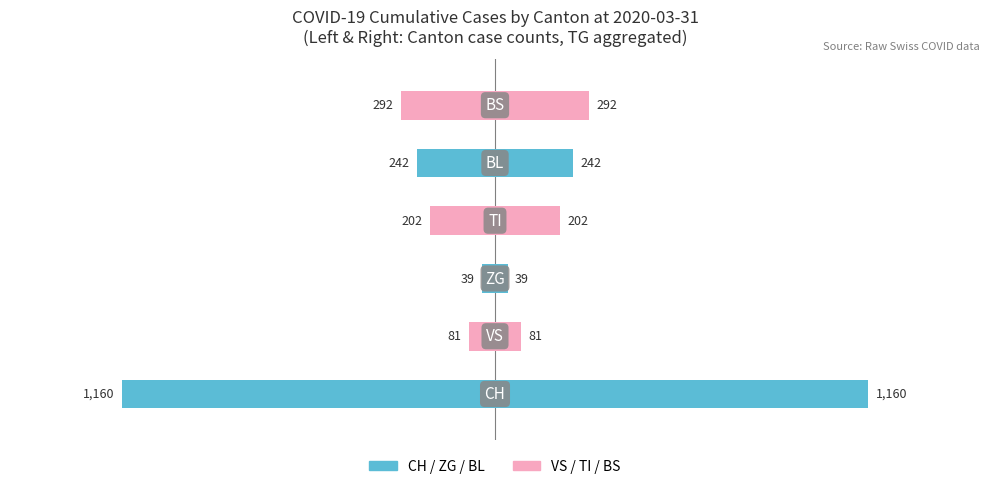

Count the number of values greater than -202.

2